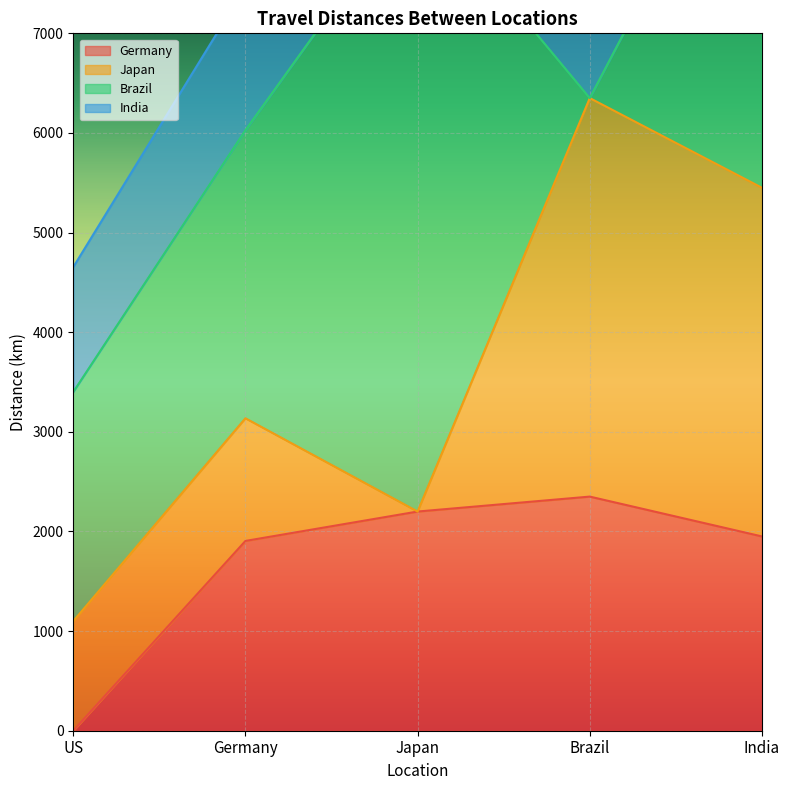

Reading left to right, extract all data points from this chart.

Germany: US=0	Germany=1905	Japan=2200	Brazil=2350	India=1950
Japan: US=1100	Germany=1231	Japan=0	Brazil=4000	India=3500
Brazil: US=2300	Germany=2892	Japan=6230	Brazil=0	India=4200
India: US=1254	Germany=1439	Japan=2050	Brazil=4250	India=0